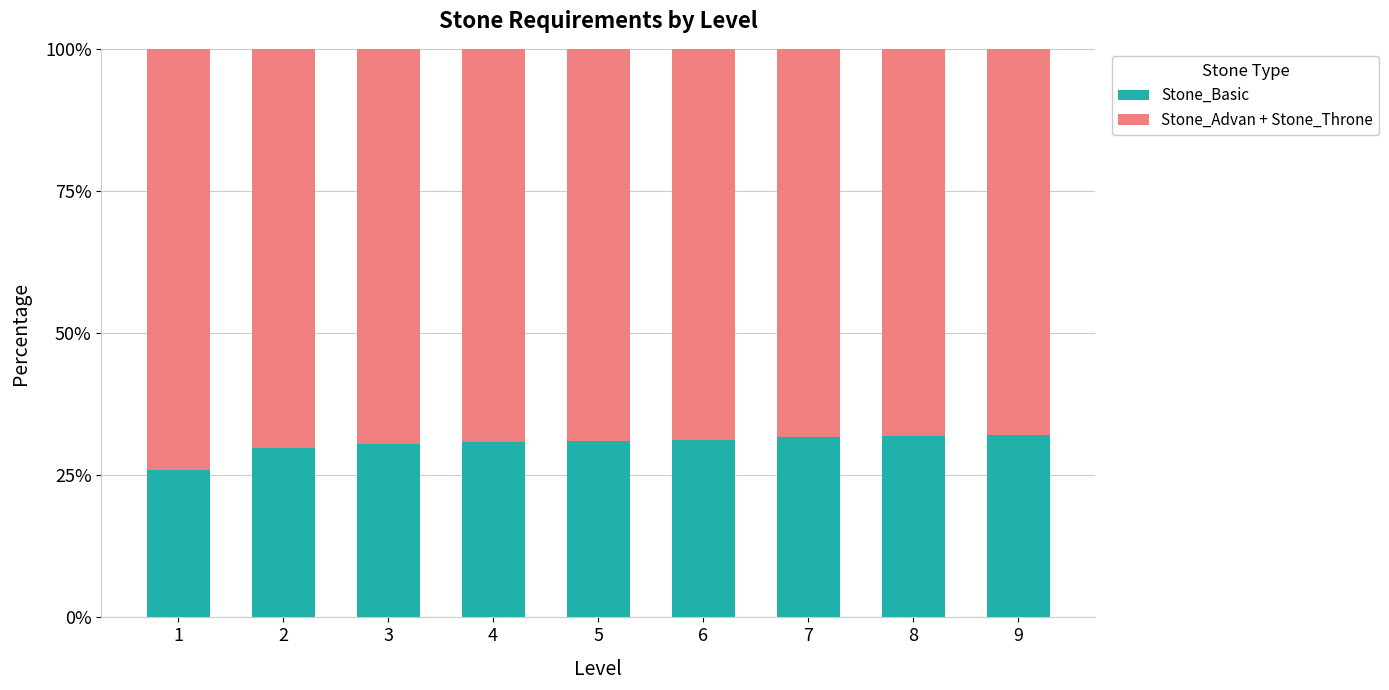

What is the difference between the maximum and minimum values in the Stone_Basic series?

6.0